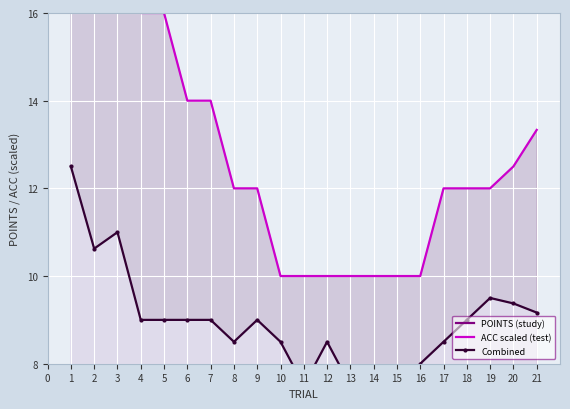

At how many categories does at least one series exceed 11?

14